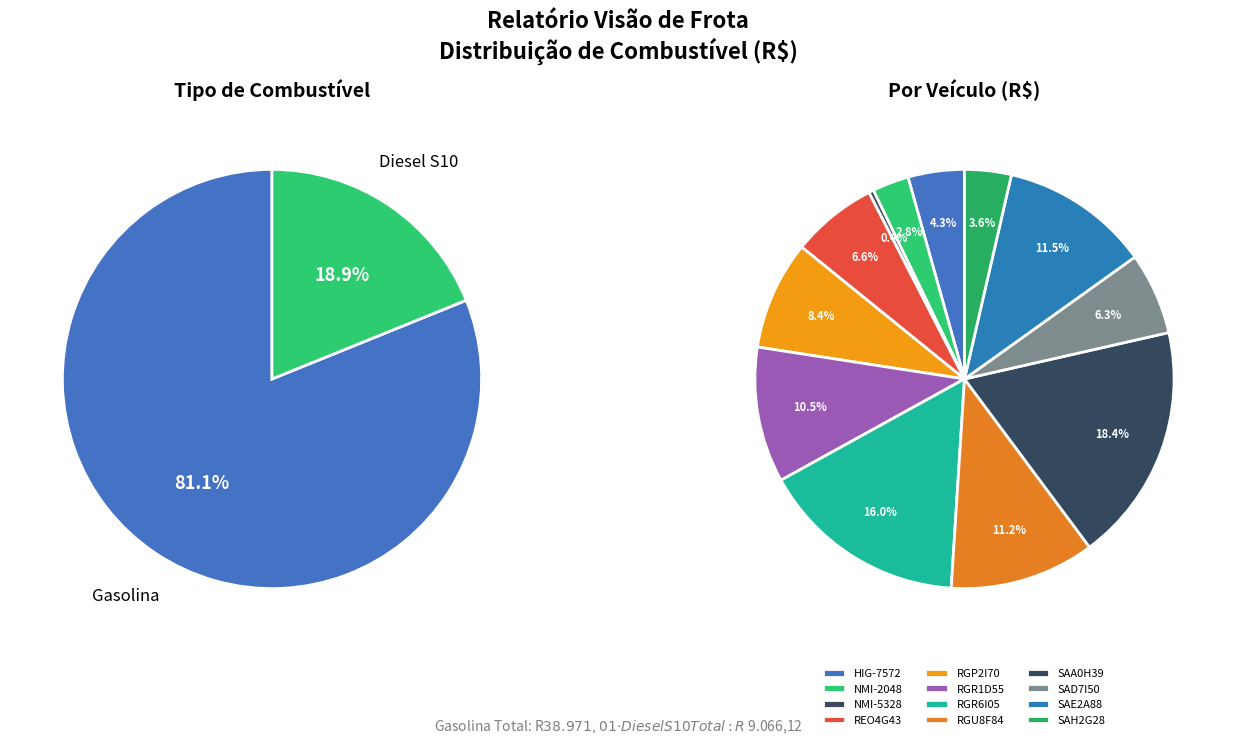

Is it true that Diesel S10 (R$) is 30% of the pie?

False